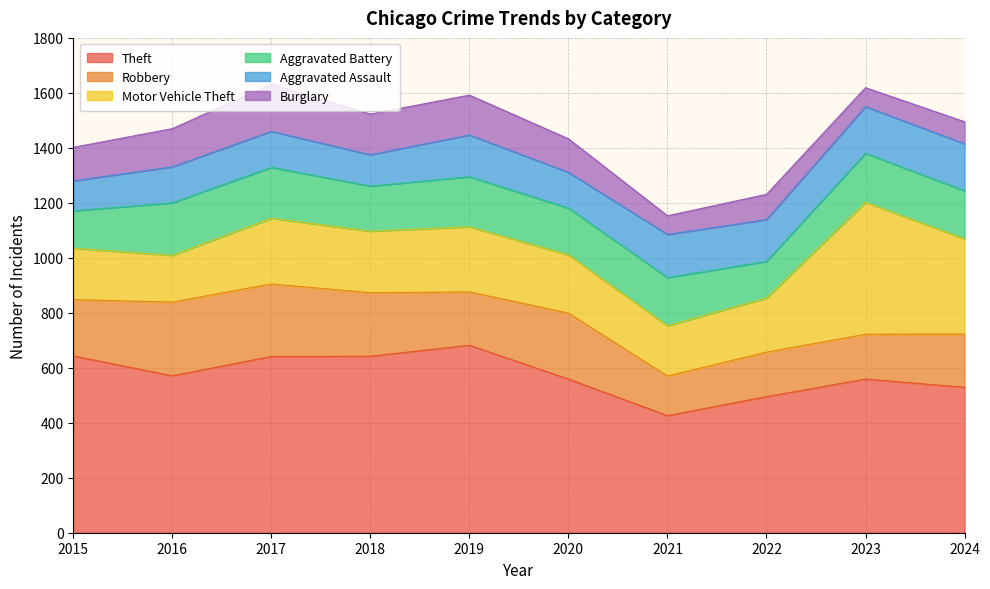

What is the highest value of the Motor Vehicle Theft series?

480